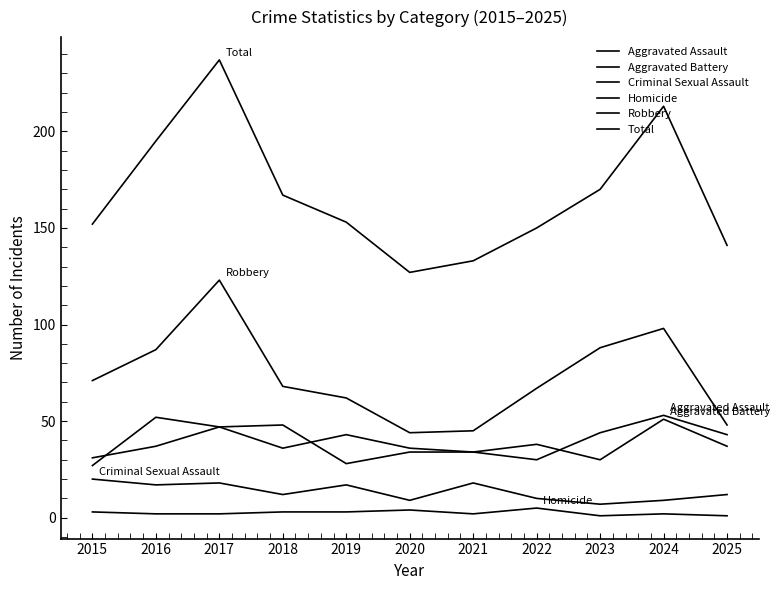

How many lines are shown in the chart?

6